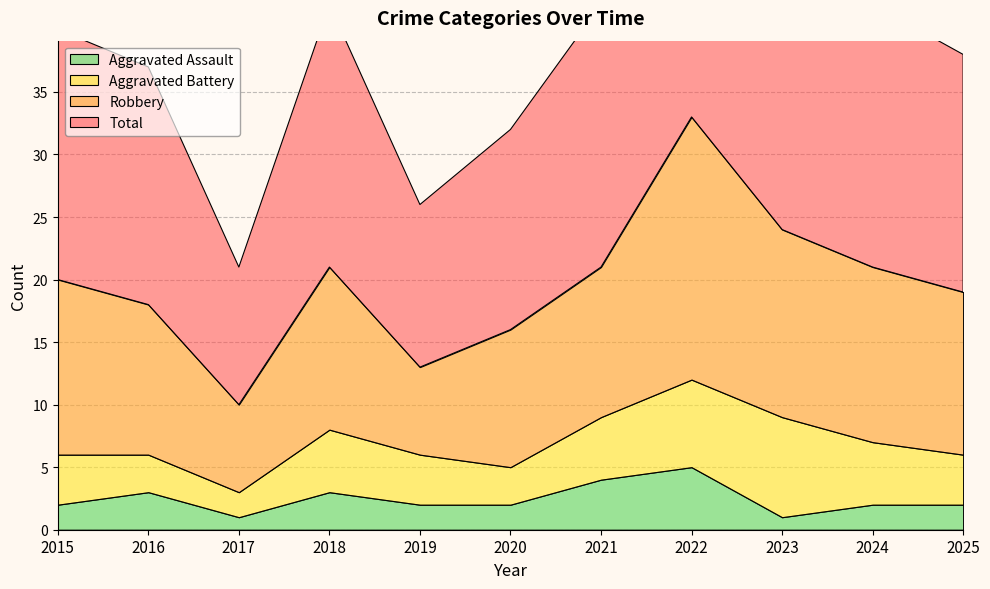

Reading left to right, transcribe all the data shown in this chart.

Aggravated Assault: 2015=2	2016=3	2017=1	2018=3	2019=2	2020=2	2021=4	2022=5	2023=1	2024=2	2025=2
Aggravated Battery: 2015=4	2016=3	2017=2	2018=5	2019=4	2020=3	2021=5	2022=7	2023=8	2024=5	2025=4
Robbery: 2015=14	2016=12	2017=7	2018=13	2019=7	2020=11	2021=12	2022=21	2023=15	2024=14	2025=13
Total: 2015=20	2016=19	2017=11	2018=21	2019=13	2020=16	2021=21	2022=34	2023=25	2024=21	2025=19